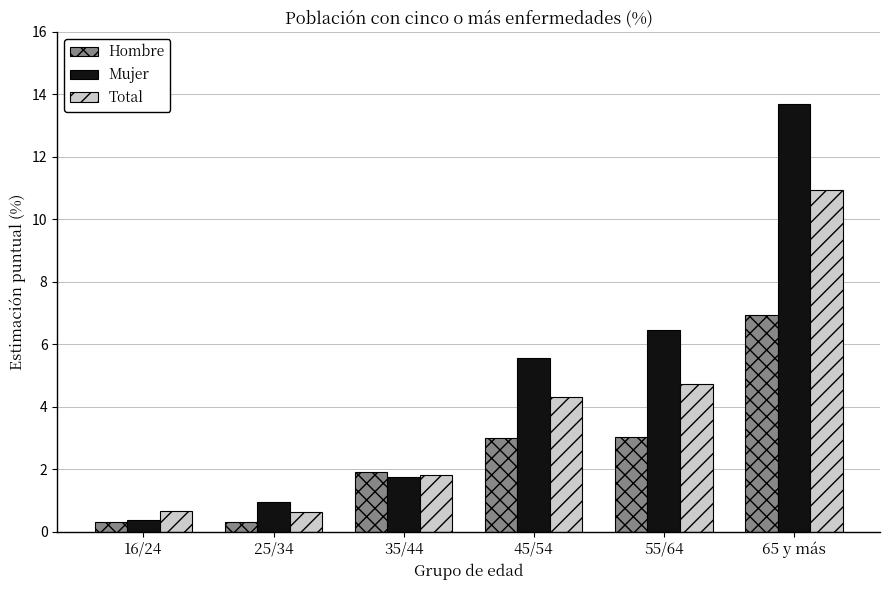

Where is Total nearest to the value 5?

55/64